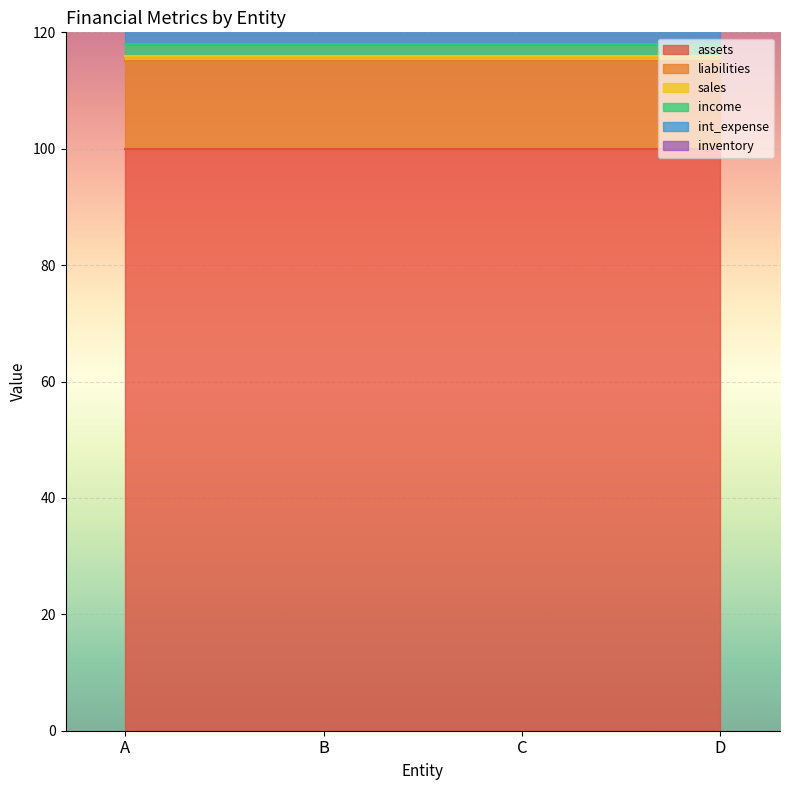

Is the value of assets at A greater than the value of inventory at C?

Yes